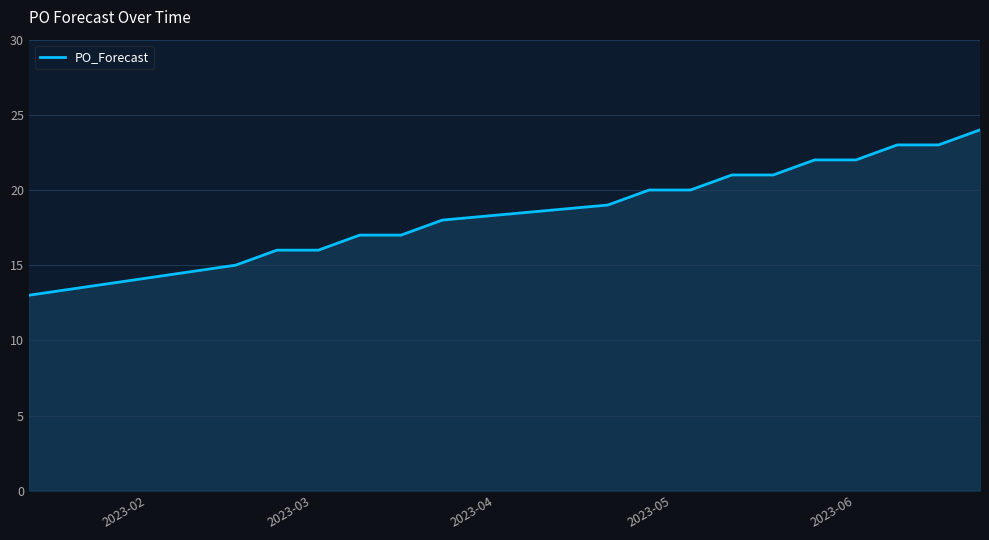

What is the average value?

19